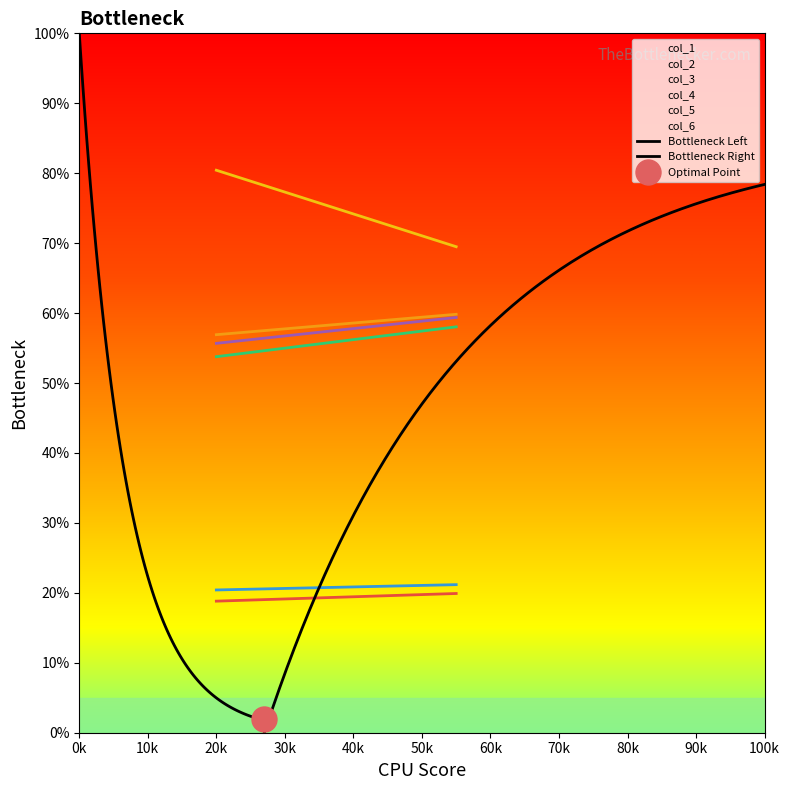

Reading right to left, list all the values displayed in this chart.

col_1: 19.9	18.8
col_2: 59.8	56.9
col_3: 69.5	80.4
col_4: 58.0	53.8
col_5: 21.2	20.4
col_6: 59.4	55.7